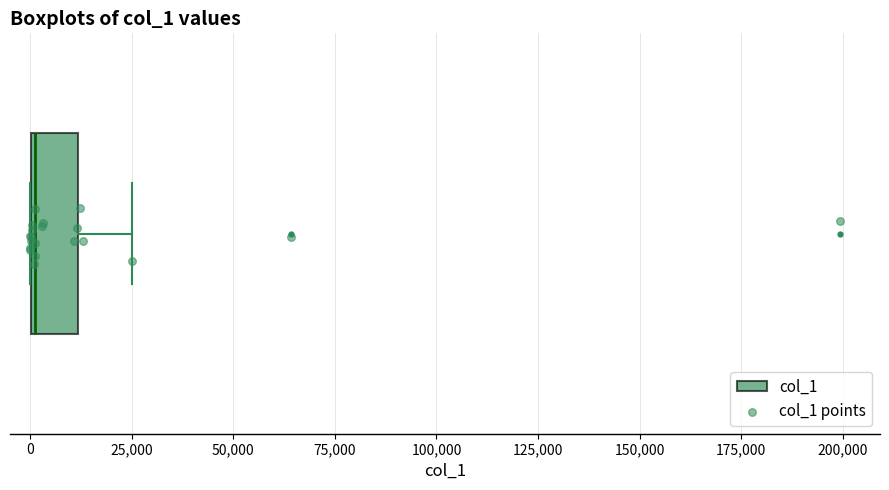

Where is the left edge of the box on the x-axis? The values are not printed on the chart, so give them approximately, as read against the axis.

0